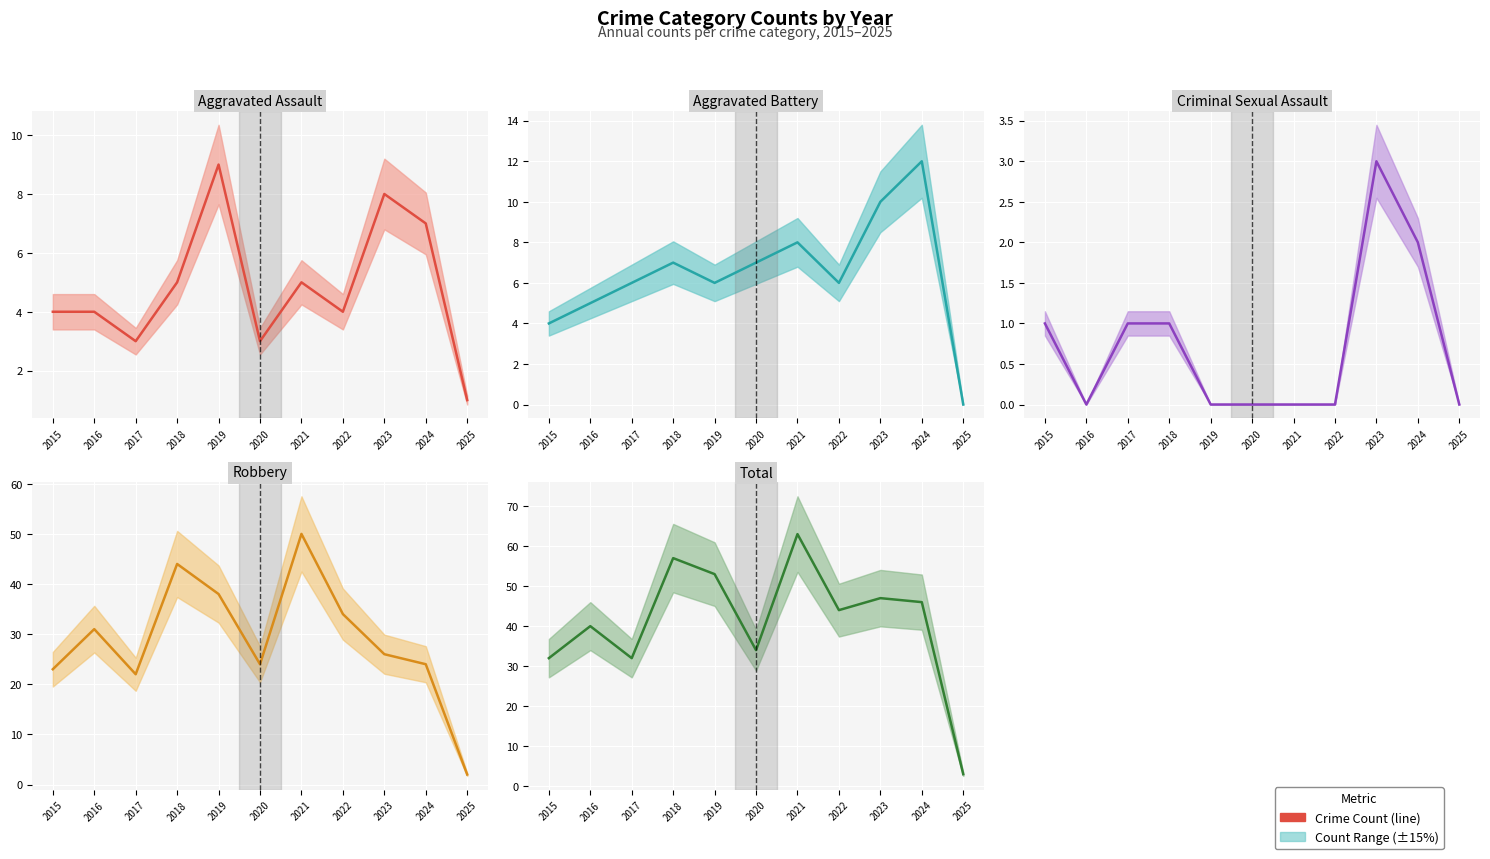

How many lines are shown in the chart?

5